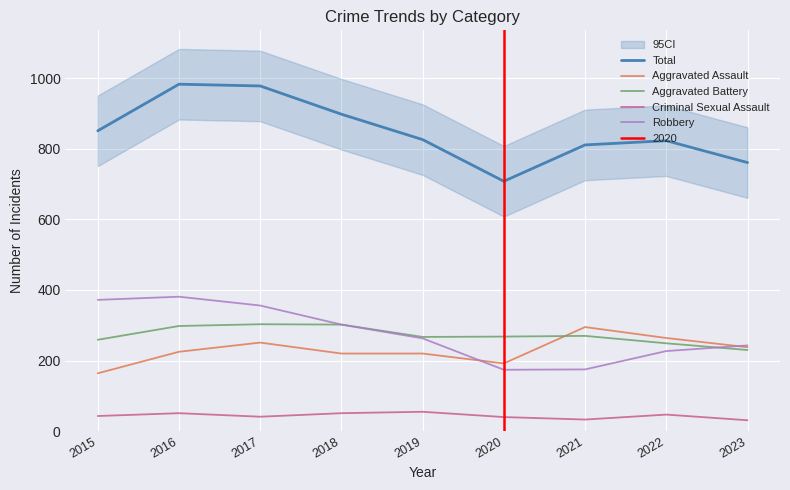

How many lines are shown in the chart?

5